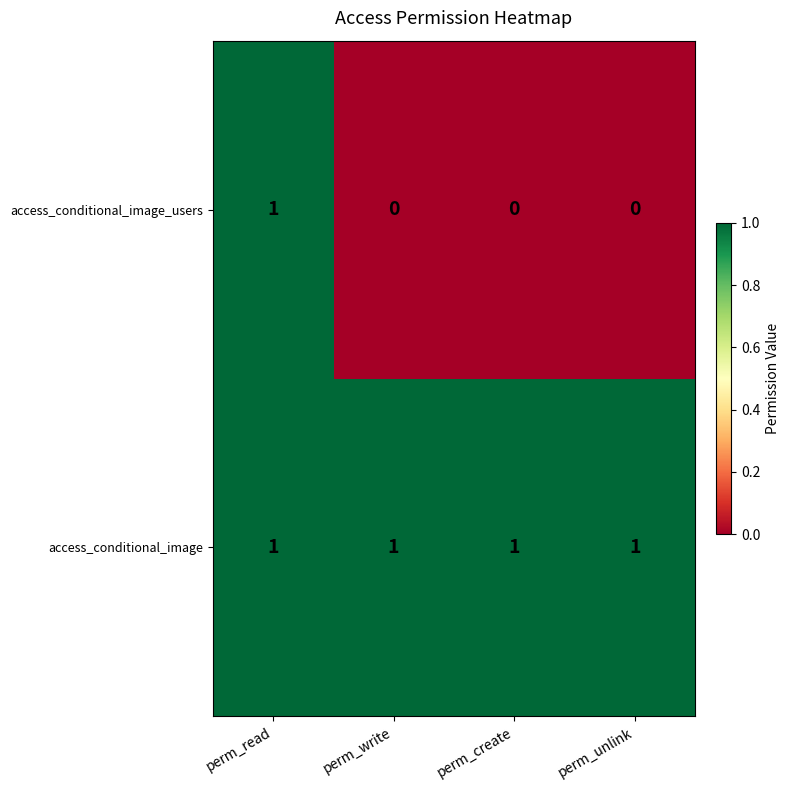

List the series in order of their overall mean, highest first.

access_conditional_image, access_conditional_image_users